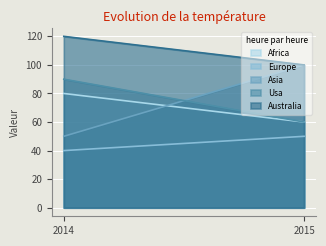

What is the value of the Australia point at the 2nd from the left?

100